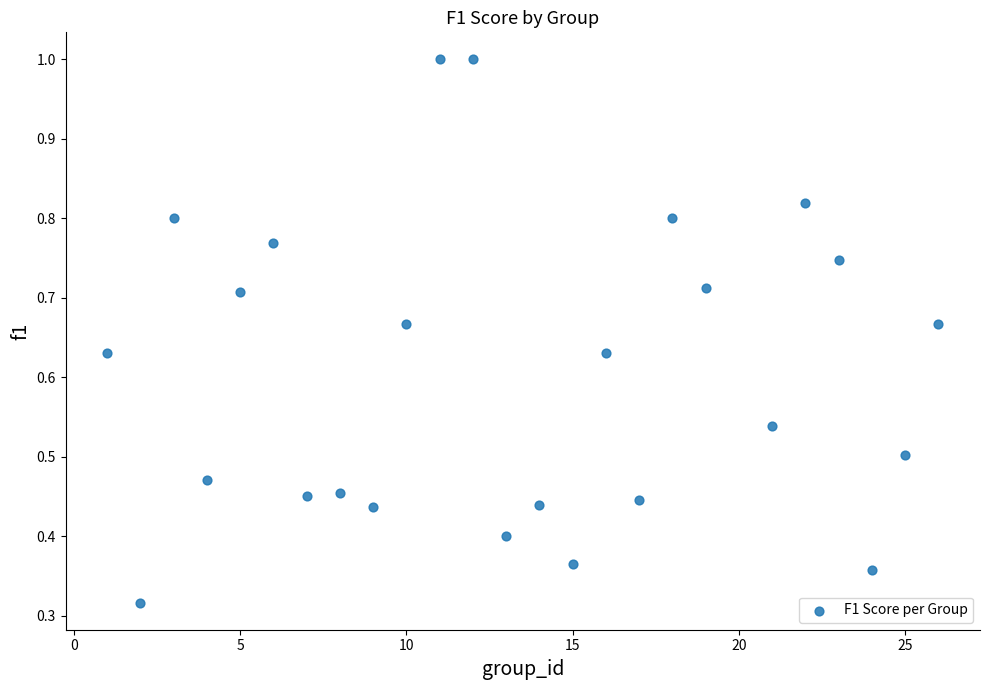

What is the range of X values (max minus min)?

25.0